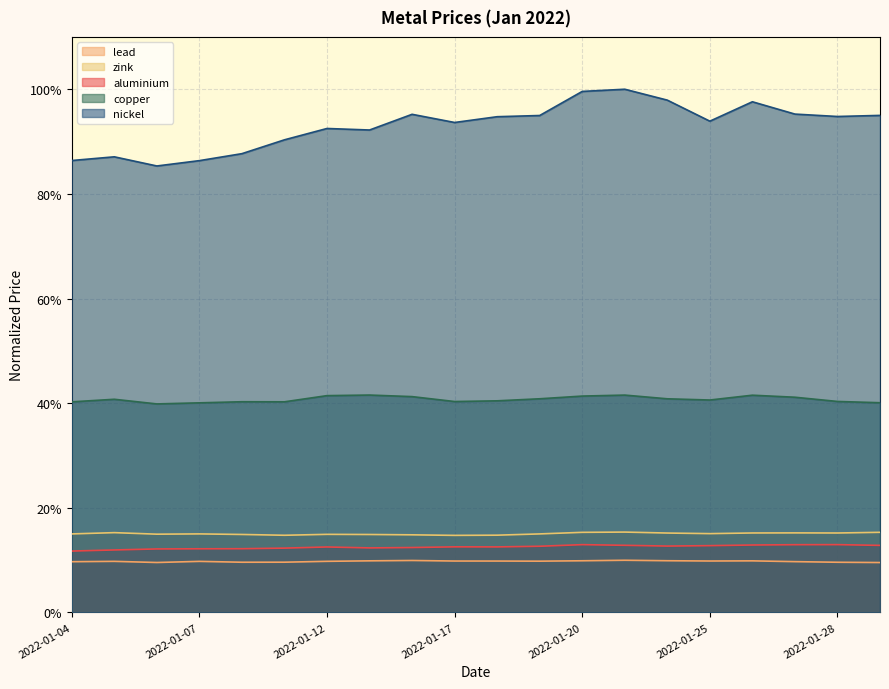

Where is the first local minimum for aluminium?

2022-01-13